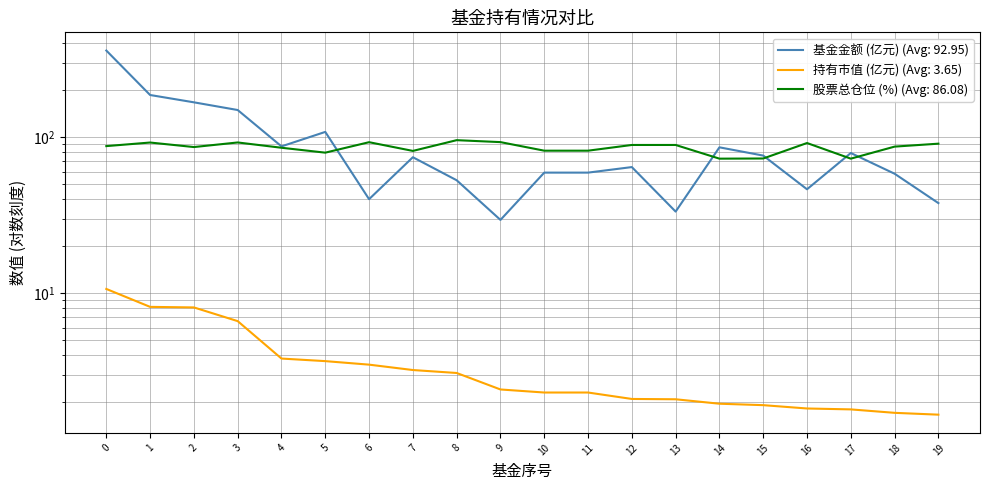

What is the smallest value displayed?

1.7